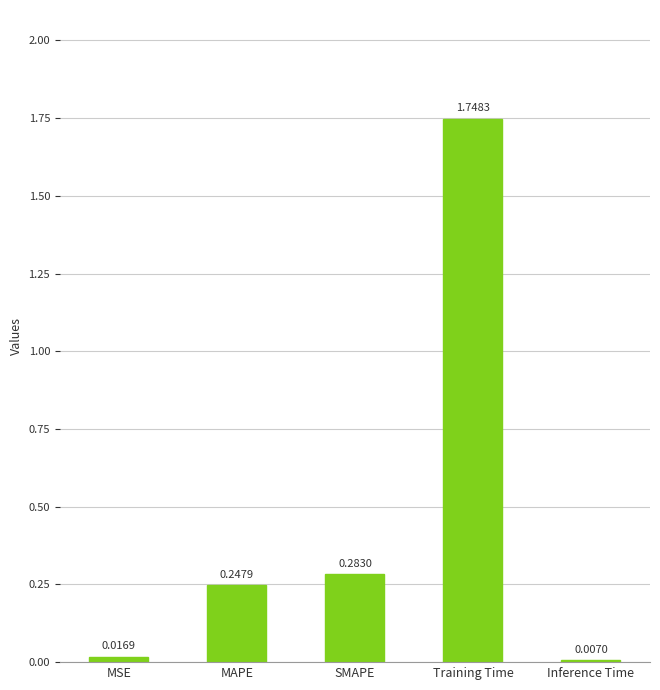

What is the sum of all values?

2.3